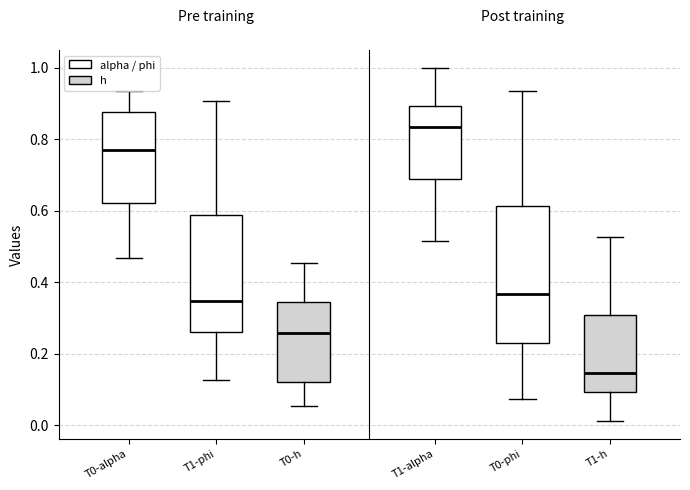

Where is the lower edge of the box for T0-phi on the y-axis? The values are not printed on the chart, so give them approximately, as read against the axis.

0.24